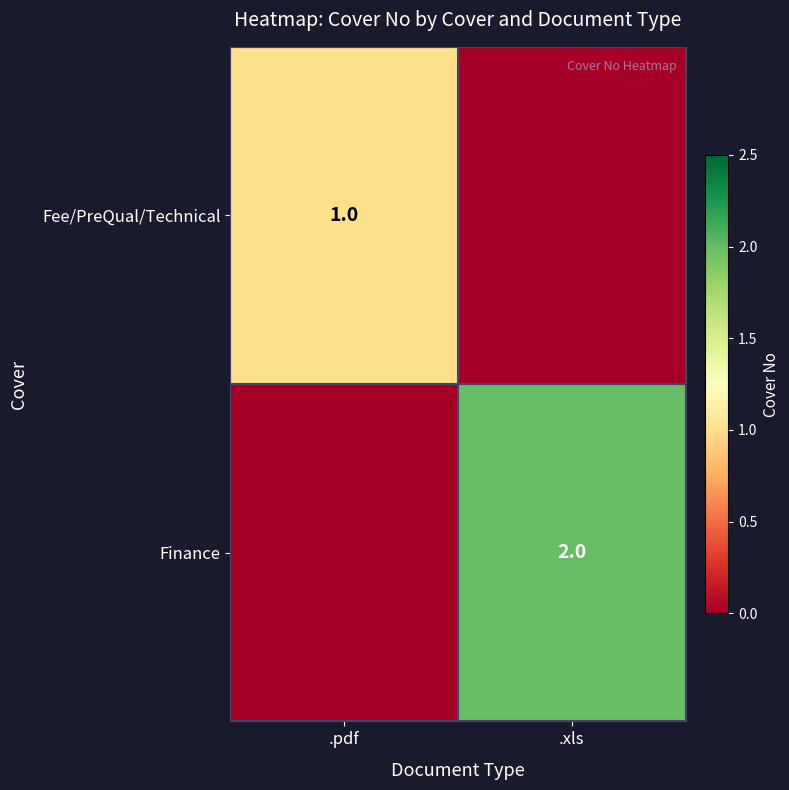

Which category has the highest value across all series?

.xls